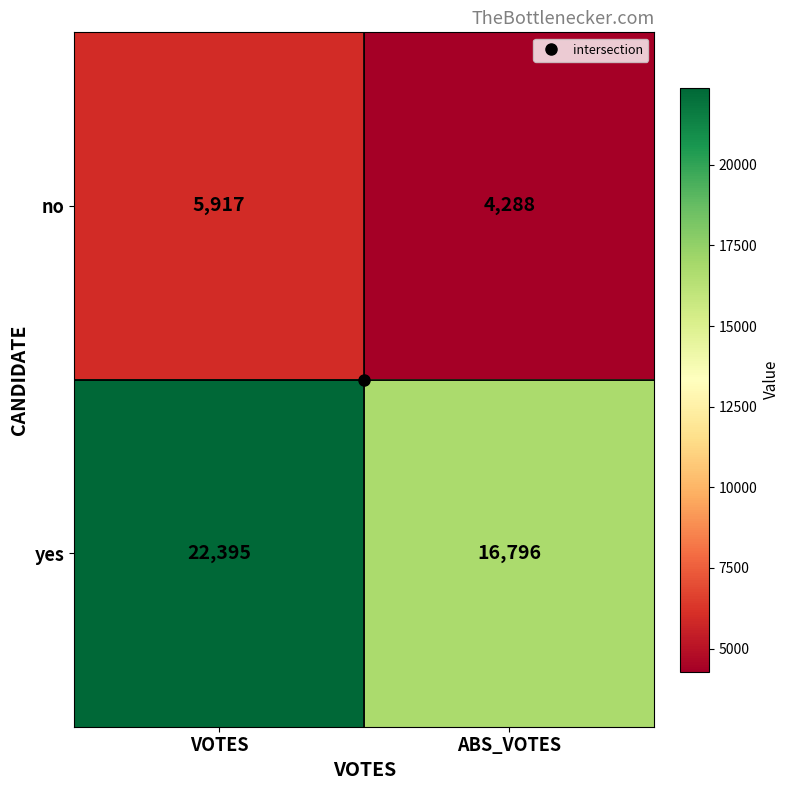

True or false: no has a value of 6392 at ABS_VOTES.

False